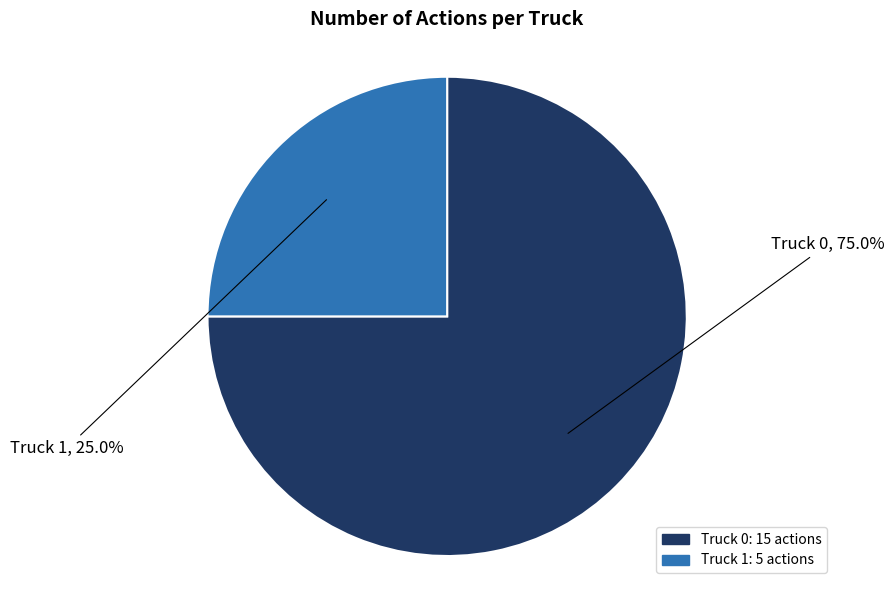

How many segments does this pie chart have?

2